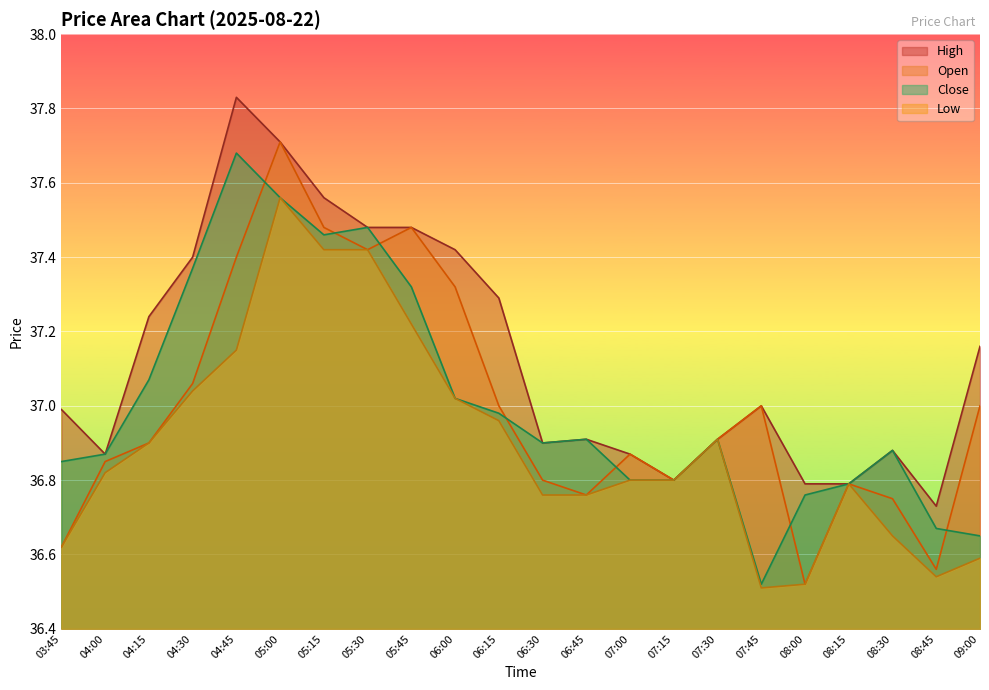

At which category is the sum across all series the highest?

05:00